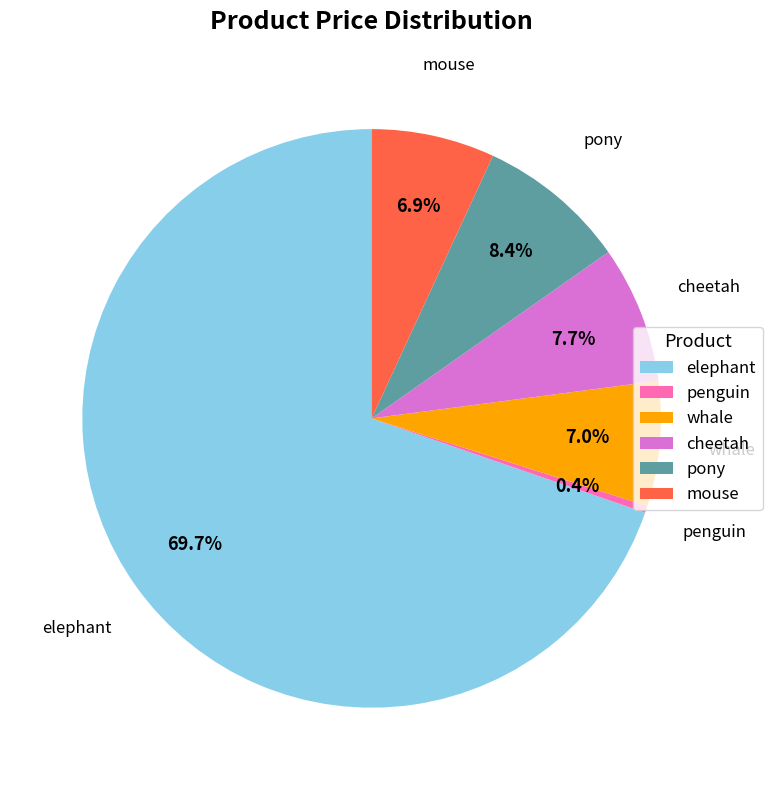

Approximately how many times larger is the value at pony compared to elephant?

0.1